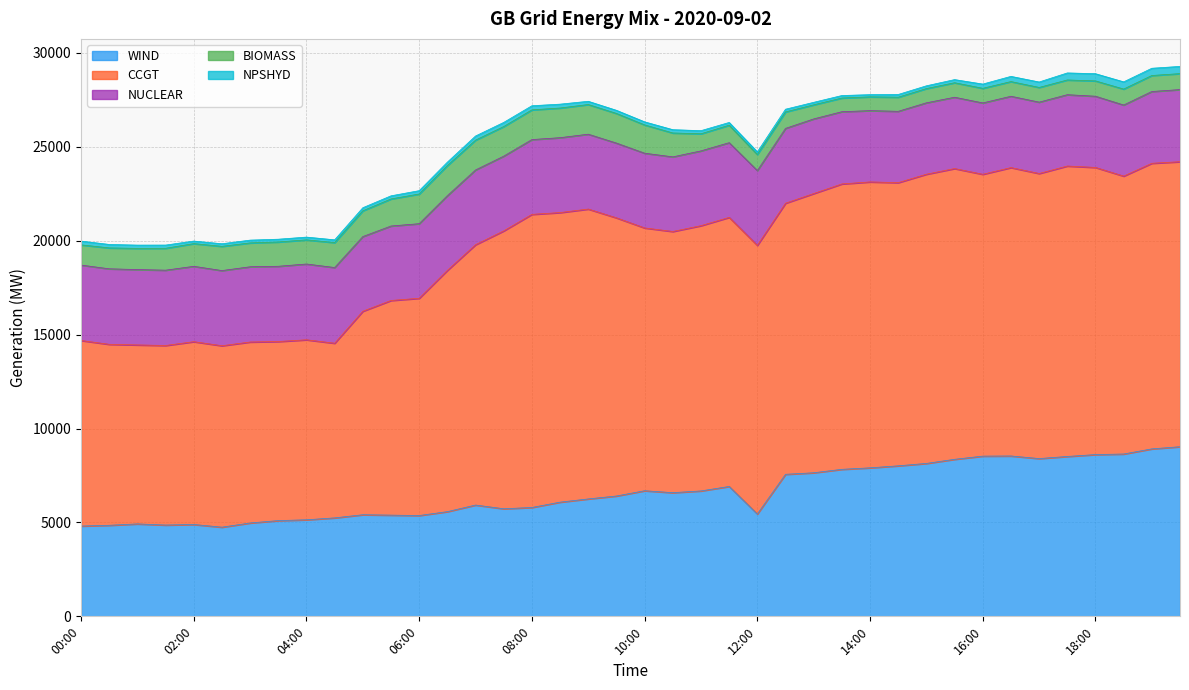

List the labels in order of CCGT value, smallest first.

04:30, 01:00, 03:30, 01:30, 04:00, 00:30, 03:00, 02:30, 02:00, 00:00, 05:00, 05:30, 06:00, 06:30, 07:00, 10:30, 10:00, 11:00, 12:00, 11:30, 12:30, 07:30, 18:30, 09:30, 13:00, 16:00, 14:30, 19:30, 17:00, 13:30, 19:00, 14:00, 18:00, 16:30, 15:00, 08:30, 09:00, 17:30, 15:30, 08:00